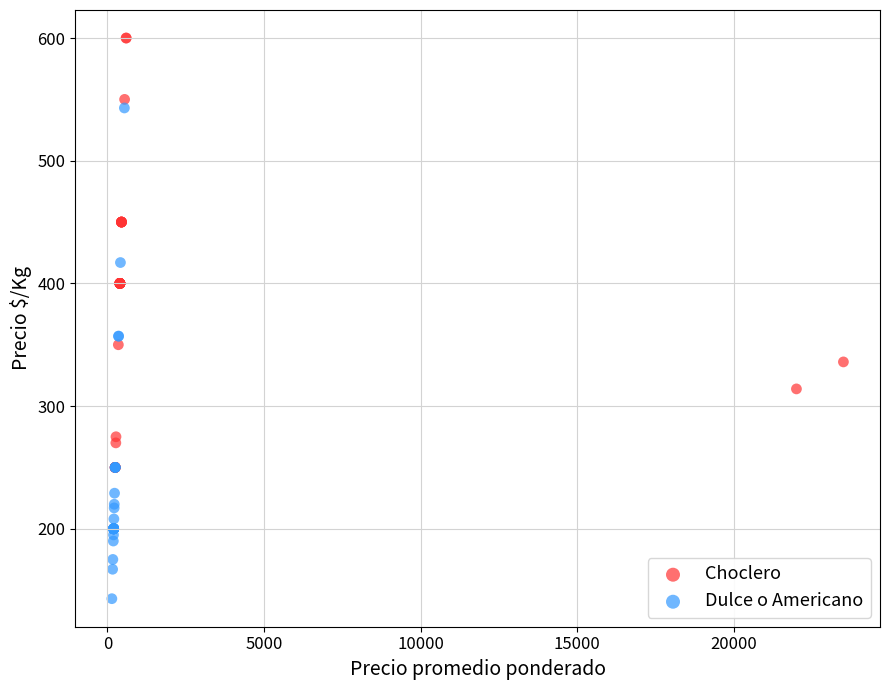

Which series has the largest Y range (max minus min)?

Dulce o Americano